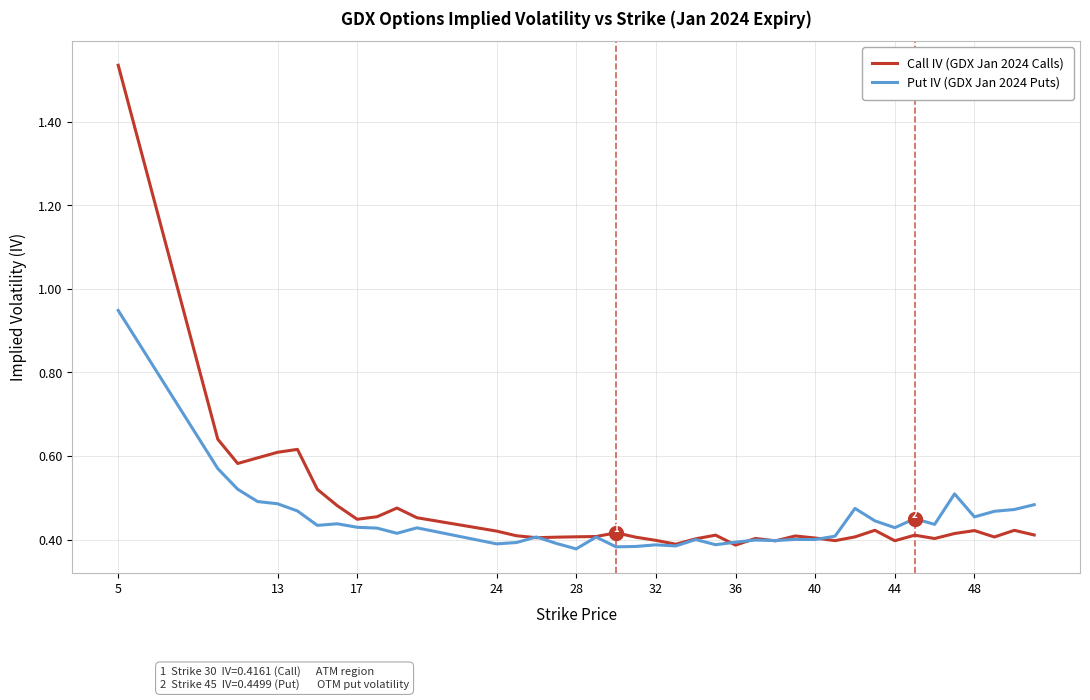

After their last crossing, which series has the higher values: Call IV (GDX Jan 2024 Calls) or Put IV (GDX Jan 2024 Puts)?

Put IV (GDX Jan 2024 Puts)